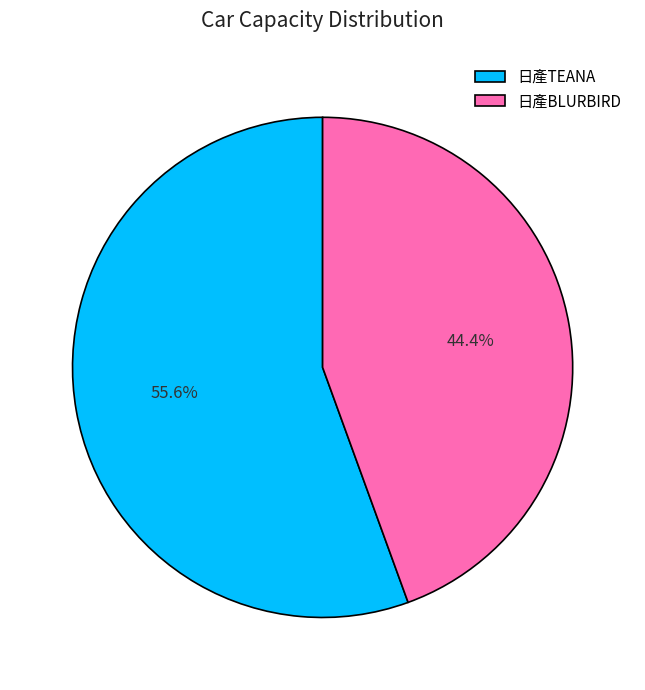

Is there any slice that represents more than half of the pie?

Yes